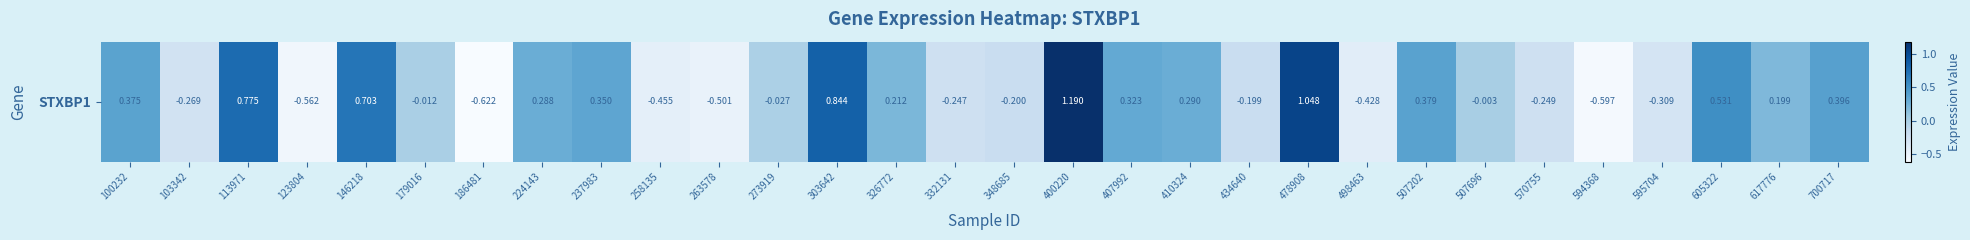

Rank the categories by value from highest to lowest.

400220, 478908, 303642, 113971, 146218, 605322, 700717, 507202, 100232, 237983, 407992, 410324, 224143, 326772, 617776, 507696, 179016, 273919, 434640, 348685, 332131, 570755, 103342, 595704, 498463, 258135, 263578, 123804, 594368, 186481